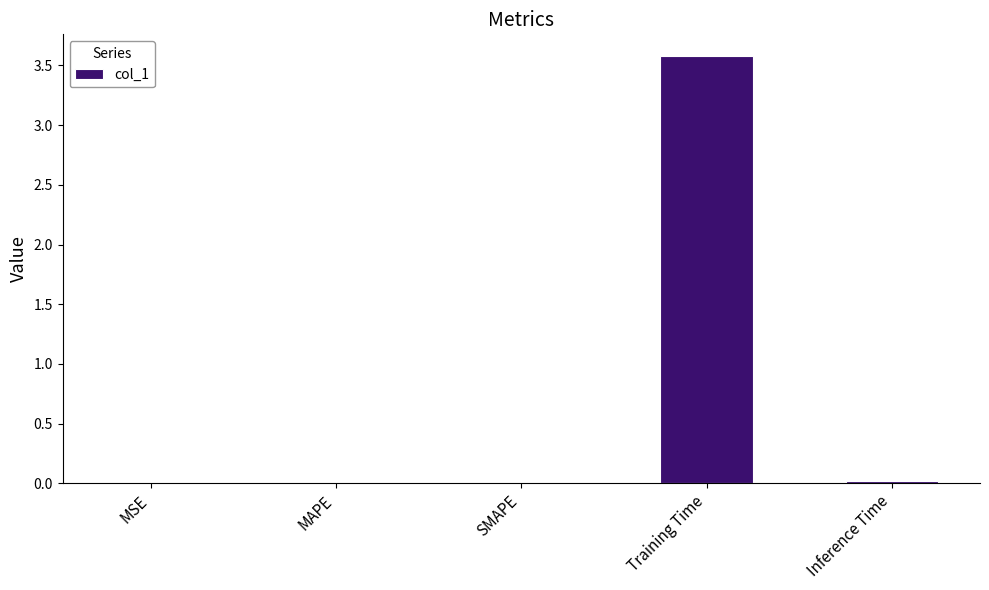

What is the greatest value displayed?

3.6